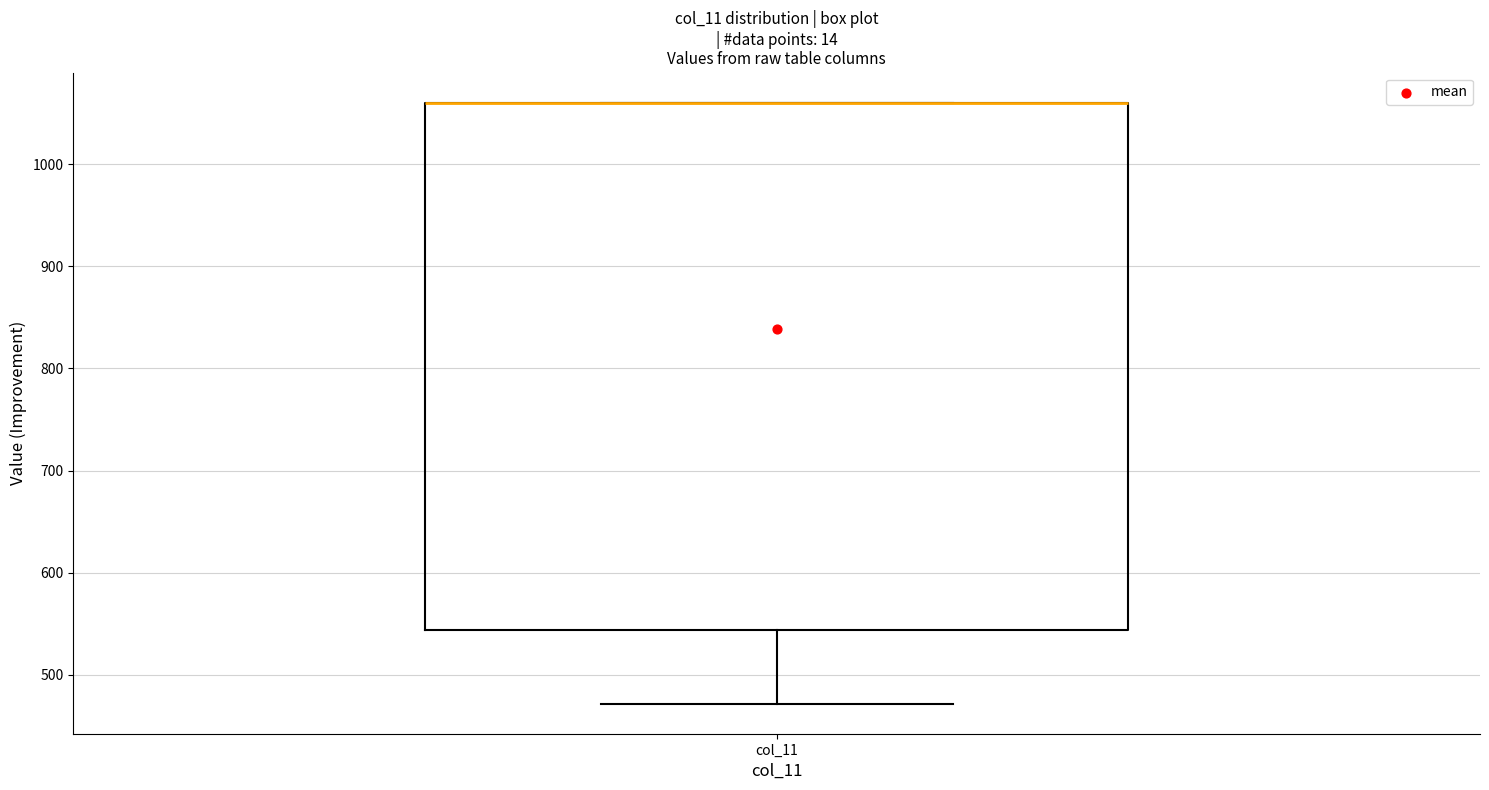

Read this box plot against the y-axis: the position of the median line, the range covered by the box, and the ends of both whiskers. The values are not printed on the chart, so give them approximately, as read against the axis.

median 1060 (drawn on the box's upper edge), box 540 to 1060, whiskers 470 to 1060